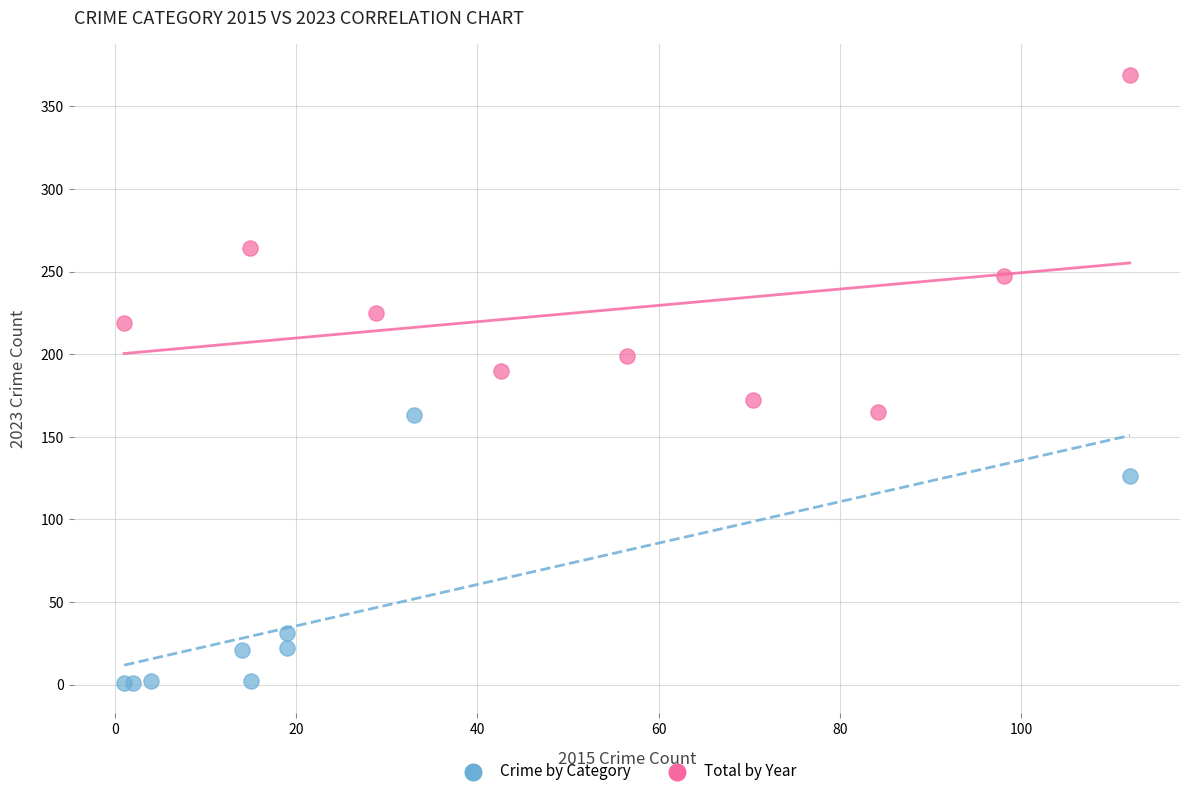

What are all the series names shown in the legend?

Crime by Category, Total by Year